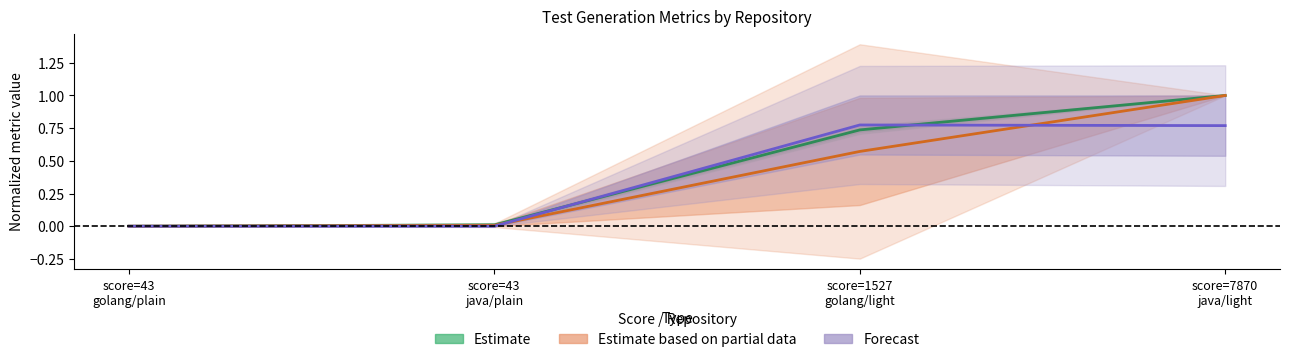

Is it true that Forecast equals 0.0 at score=43
java/plain?

True